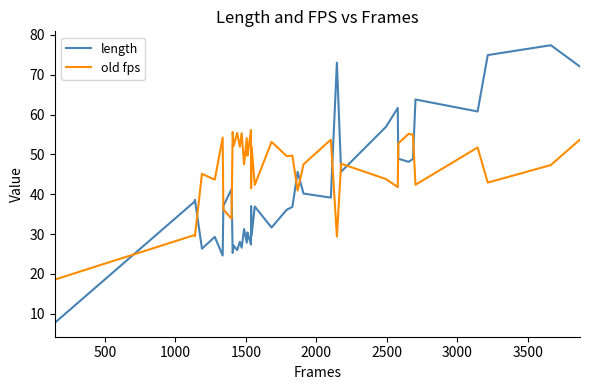

Which series has the widest spread of values?

length